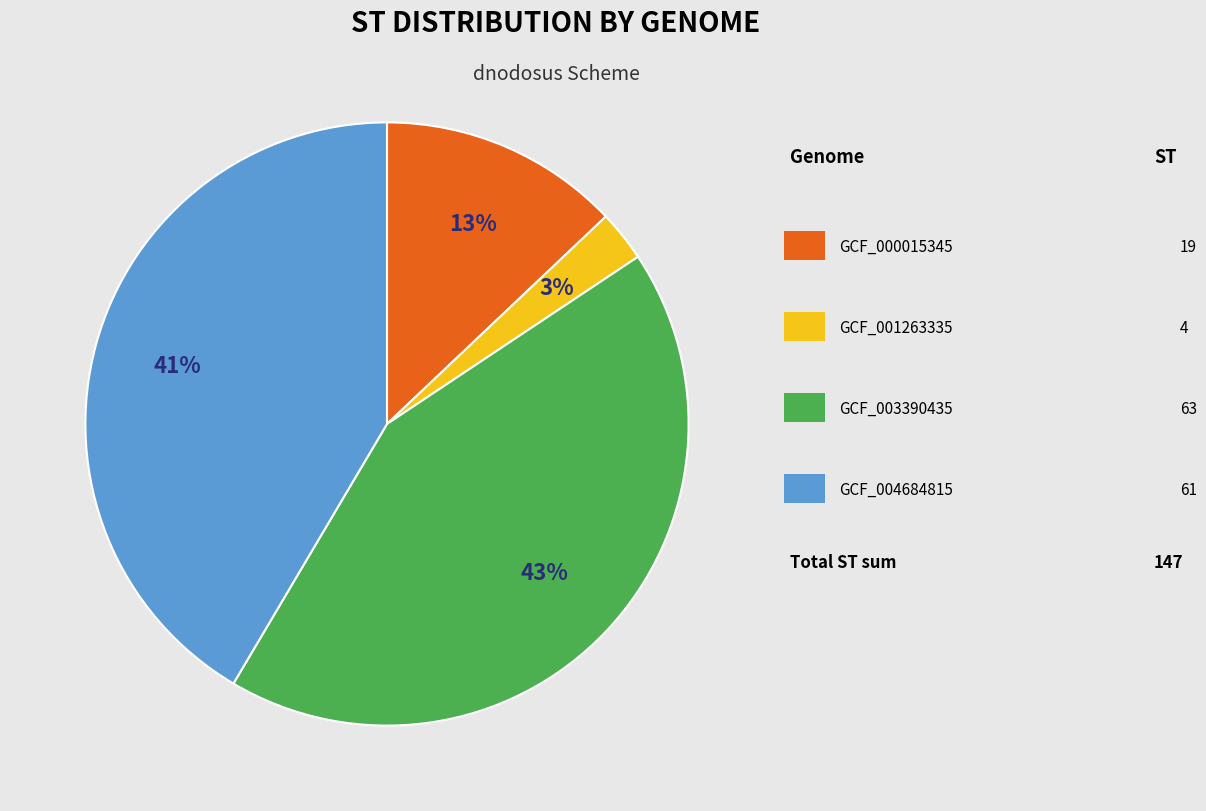

To the nearest percent, what is the difference between the largest and smallest slice percentages?

40%